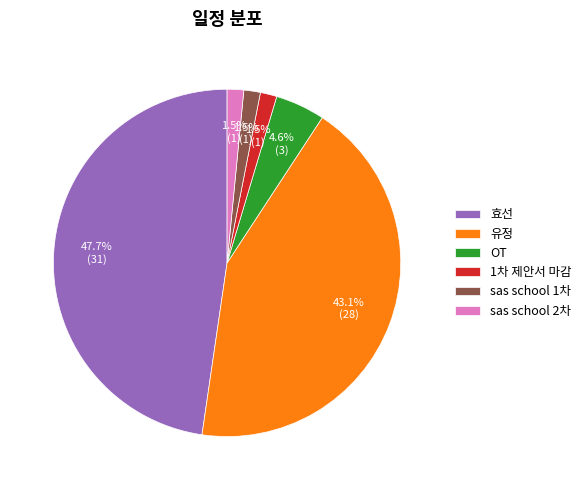

Does OT account for over 50% of the chart?

No